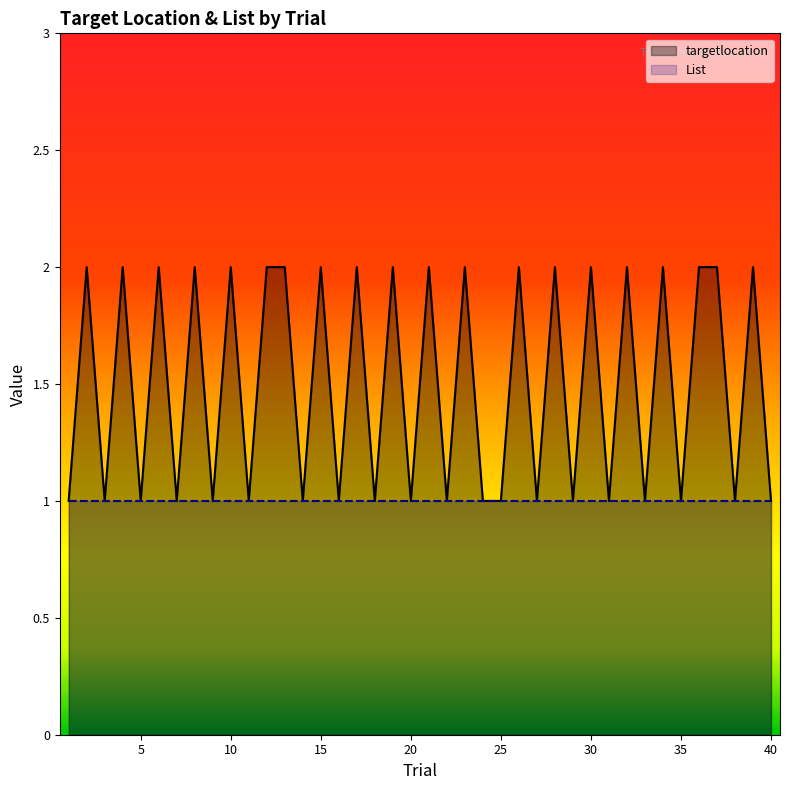

List the series in order of their overall mean, lowest first.

List, targetlocation